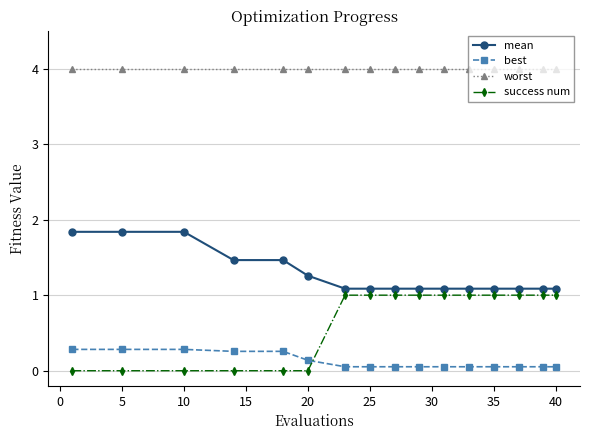

Which series has the largest total across all categories?

worst